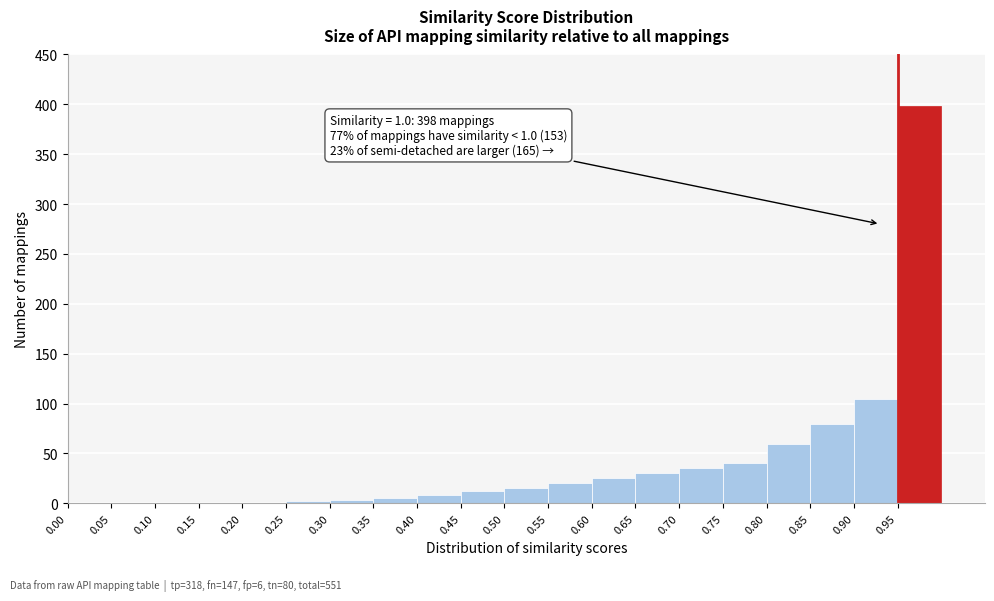

Over which range of the x-axis is the bar tallest?

0.95 to 1.00